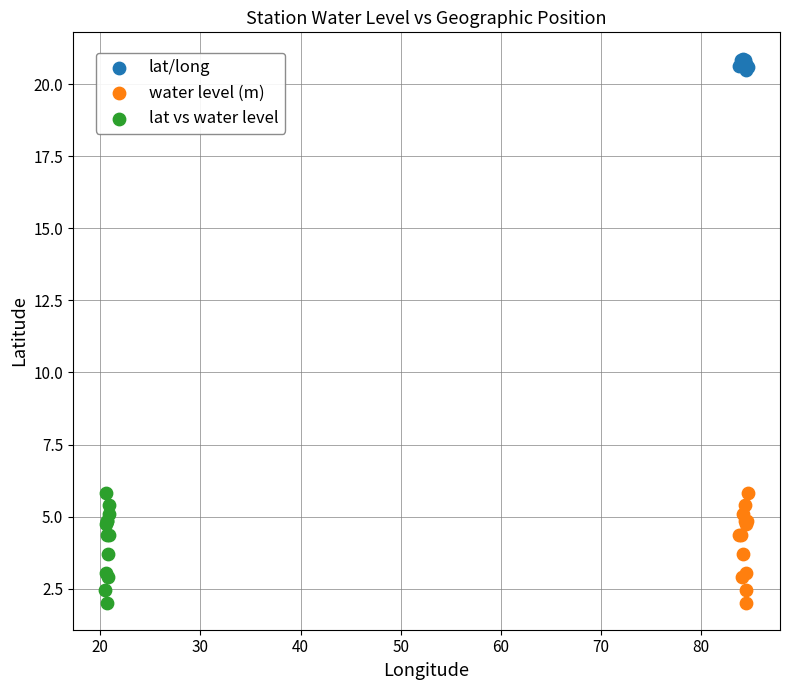

Which series reaches the maximum Y coordinate?

lat/long